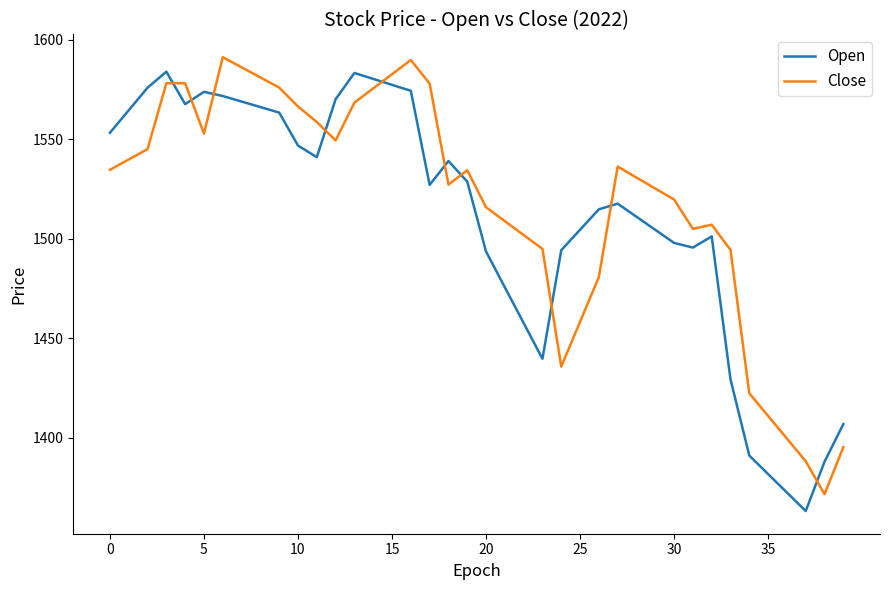

How many distinct data groups are displayed?

2